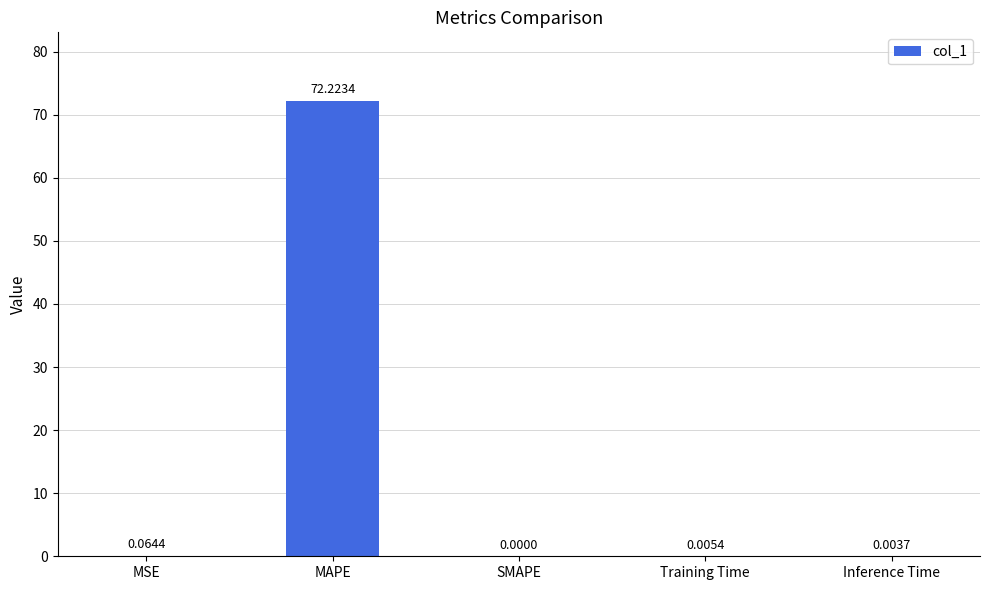

What is the sum of all values?

72.3